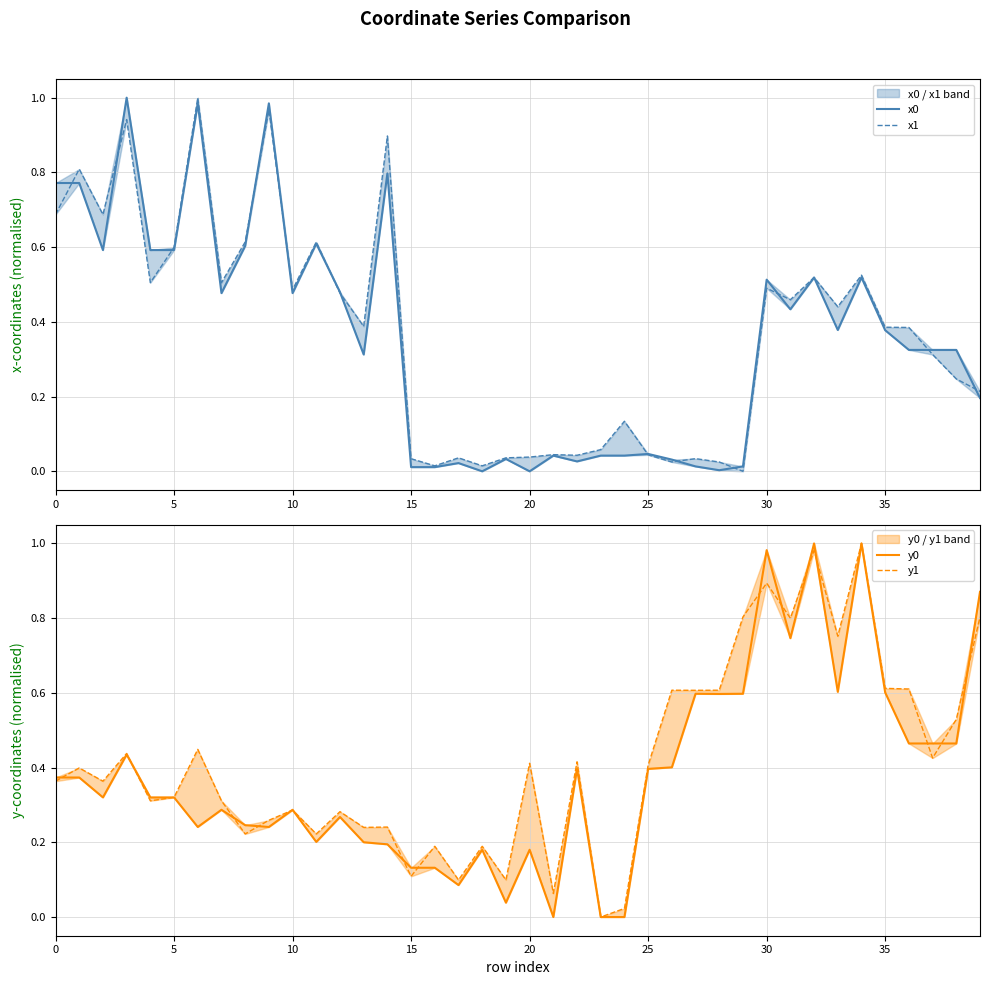

At how many categories does at least one series exceed 0?

40